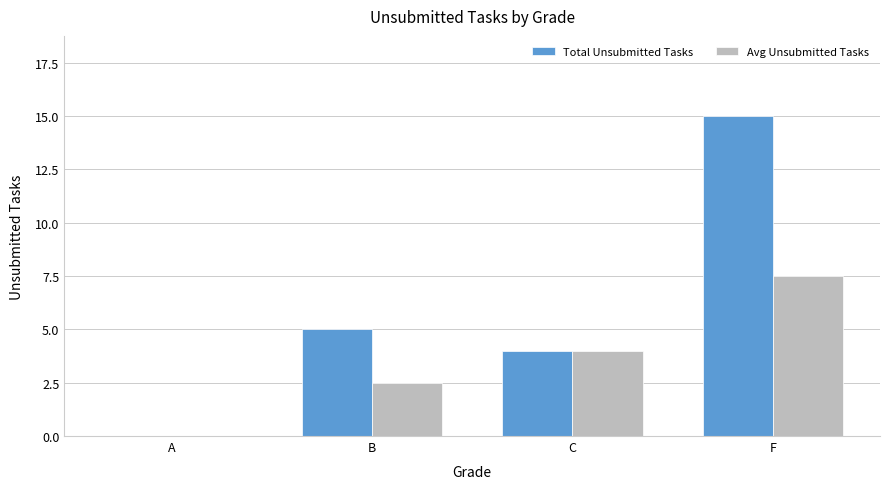

At which label is Avg Unsubmitted Tasks closest to 3?

B